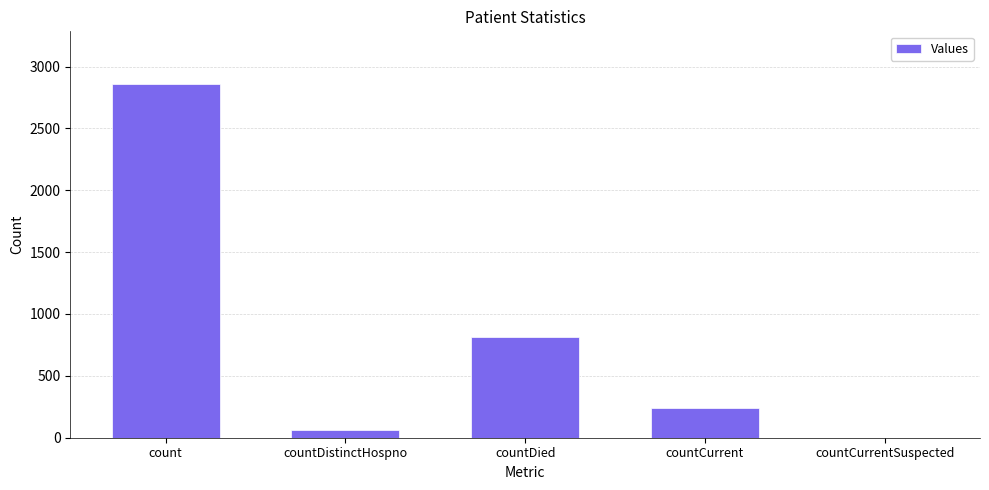

The chart shows a value of 242 at countCurrent. True or false?

True